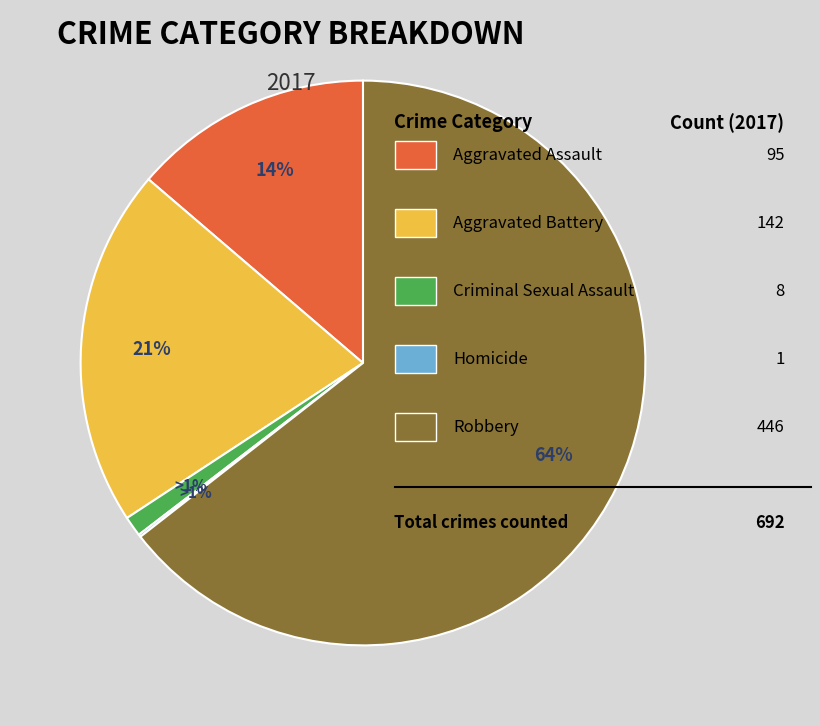

Which slice represents more than half of the pie?

Robbery